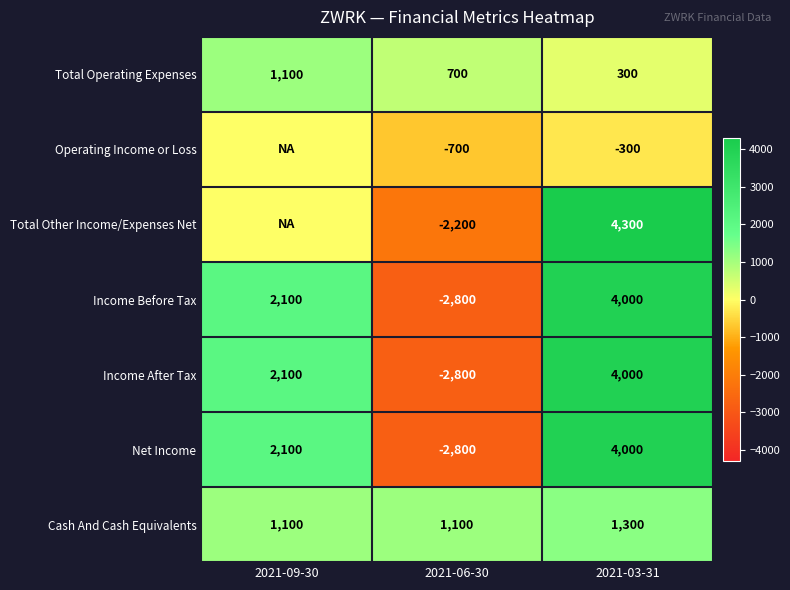

How many series are shown in this chart?

7